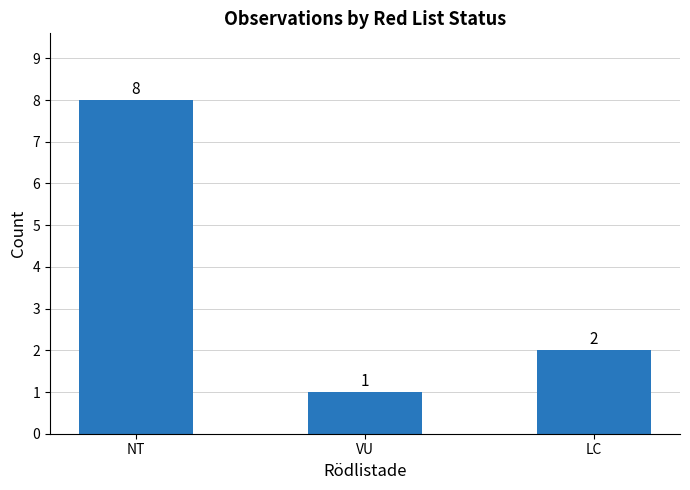

How many bars are there in total?

3